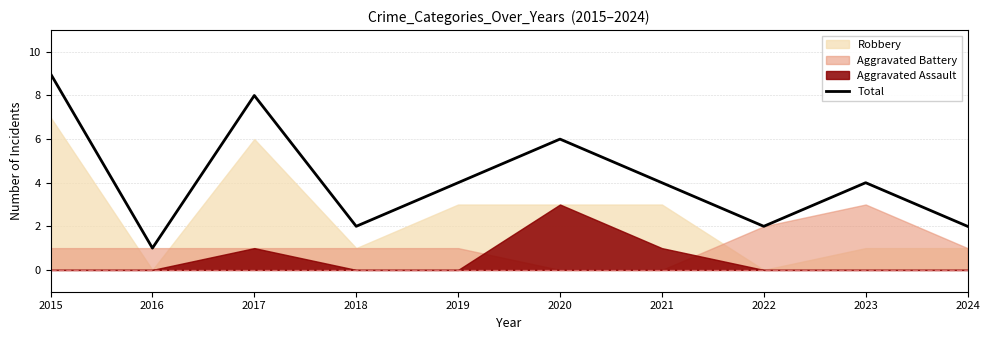

List the labels in order of value, smallest first.

2016, 2018, 2022, 2024, 2019, 2021, 2023, 2020, 2017, 2015